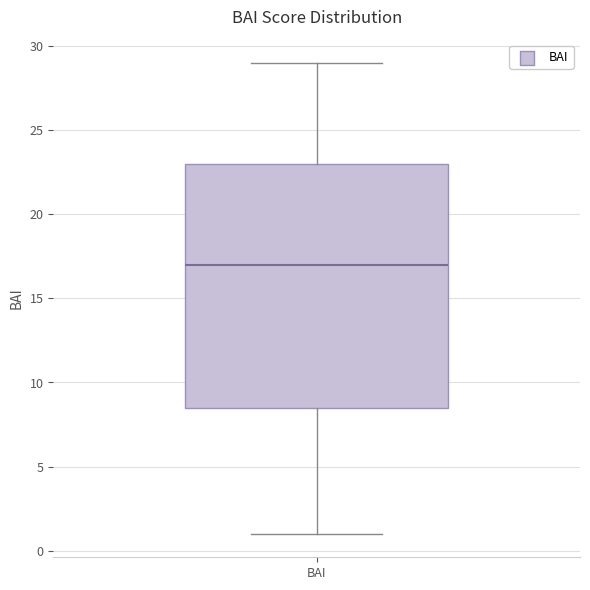

Transcribe this box plot: give where the median line is, the range the box spans, and where the two whiskers end, as read against the y-axis. The values are not printed on the chart, so give them approximately, as read against the axis.

median 17.0, box 8.5 to 23.0, whiskers 1.0 to 29.0